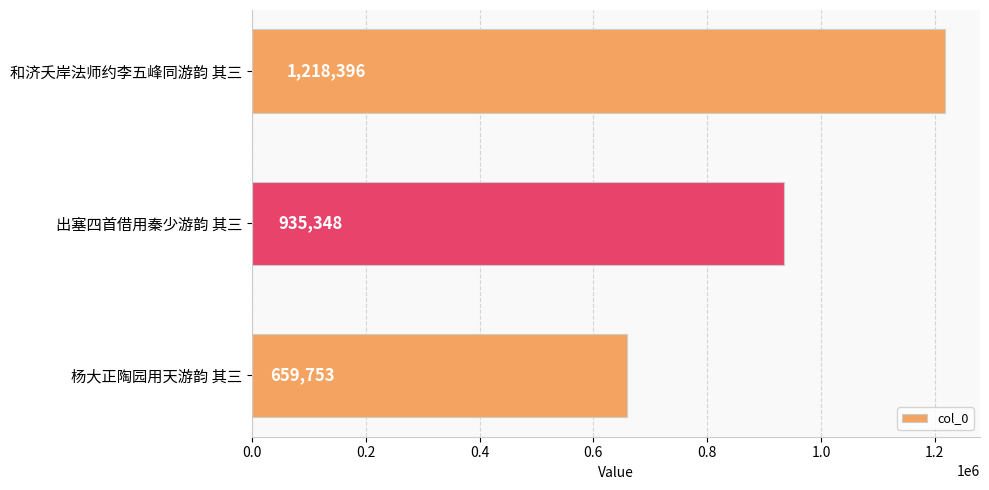

What is the difference between the maximum and minimum values?

558643